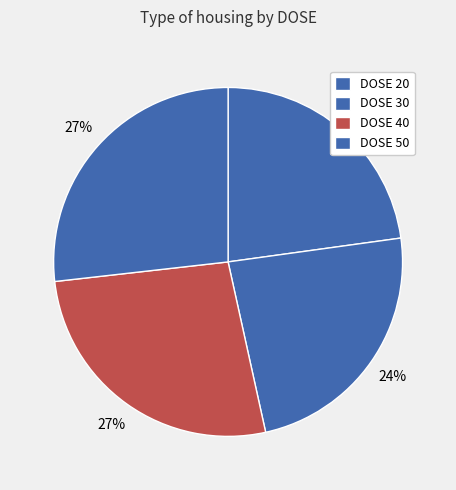

Rank the categories by value from highest to lowest.

50, 40, 30, 20